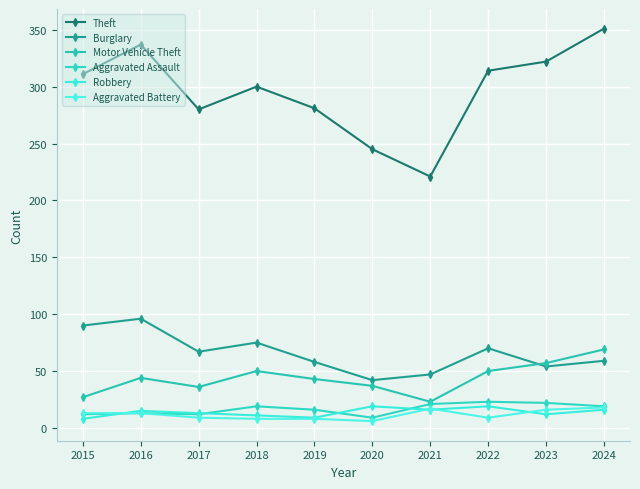

True or false: Theft and Motor Vehicle Theft intersect in this chart.

False